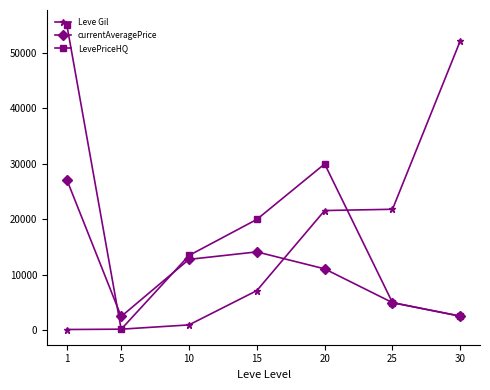

At 20, list the series in order from largest to smallest.

LevePriceHQ, Leve Gil, currentAveragePrice